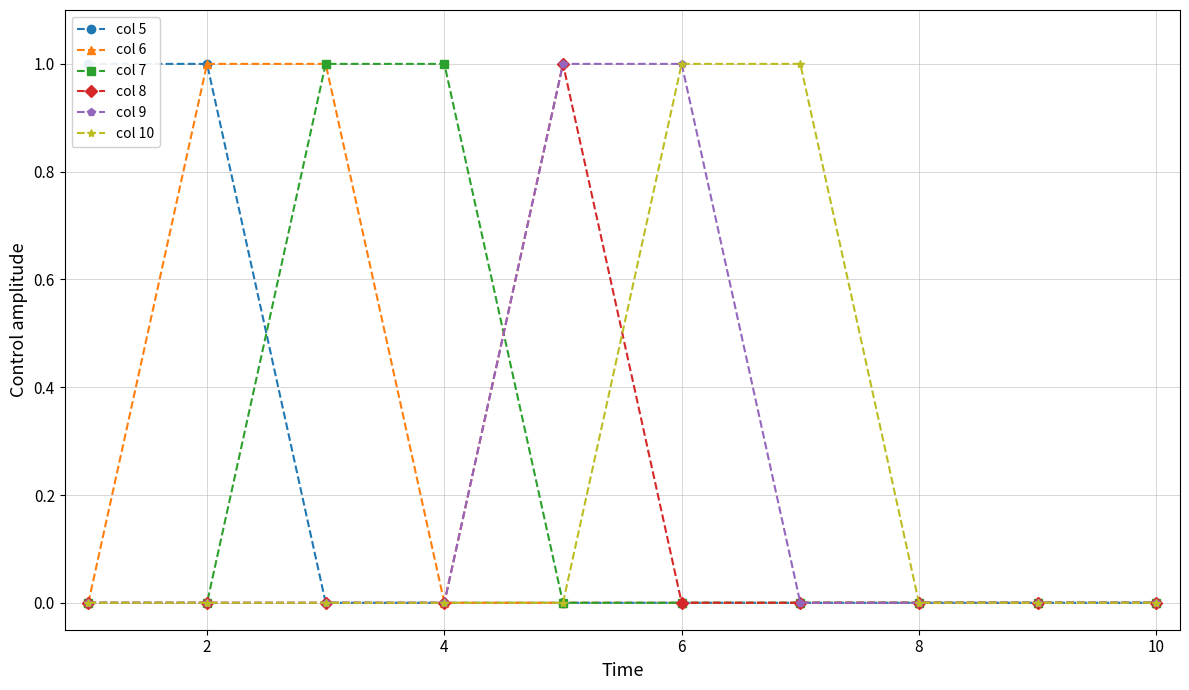

What is the difference between the maximum and second lowest values in the col 10 series?

1